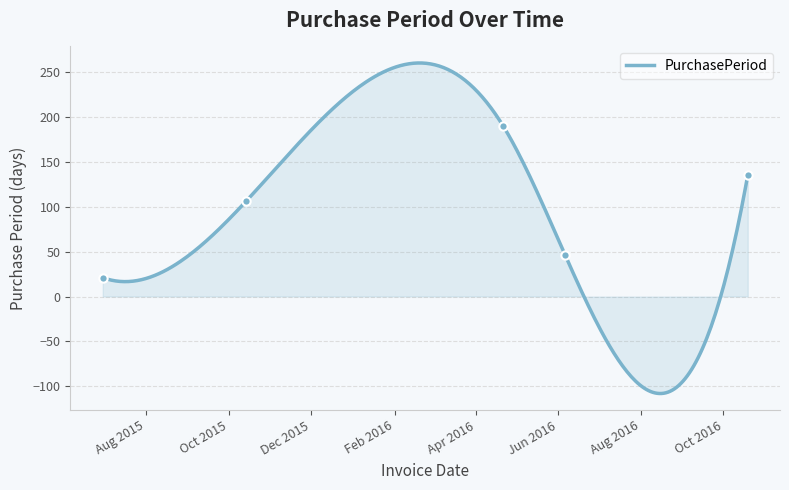

Is it true that the value at 2016-10-19 is 29?

False